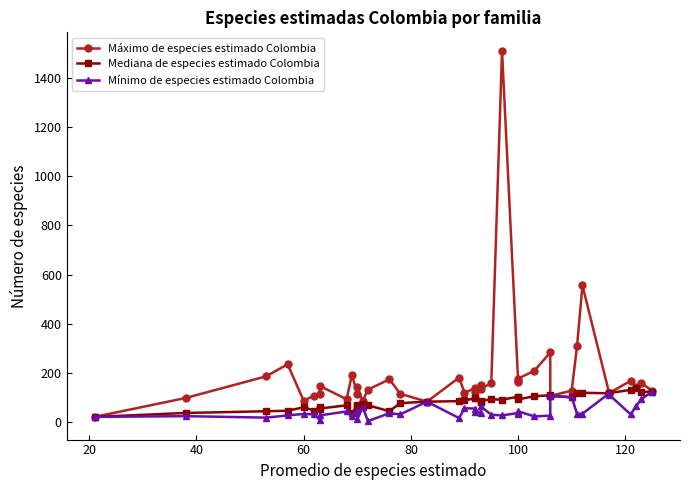

What is the sum of all Mínimo de especies estimado Colombia values?

1839